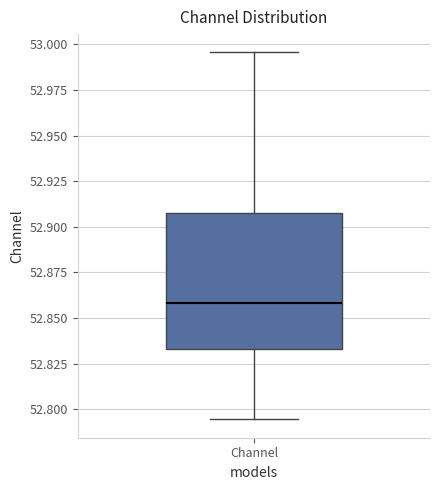

Read this box plot against the y-axis: the position of the median line, the range covered by the box, and the ends of both whiskers. The values are not printed on the chart, so give them approximately, as read against the axis.

median 52.860, box 52.835 to 52.910, whiskers 52.795 to 52.995